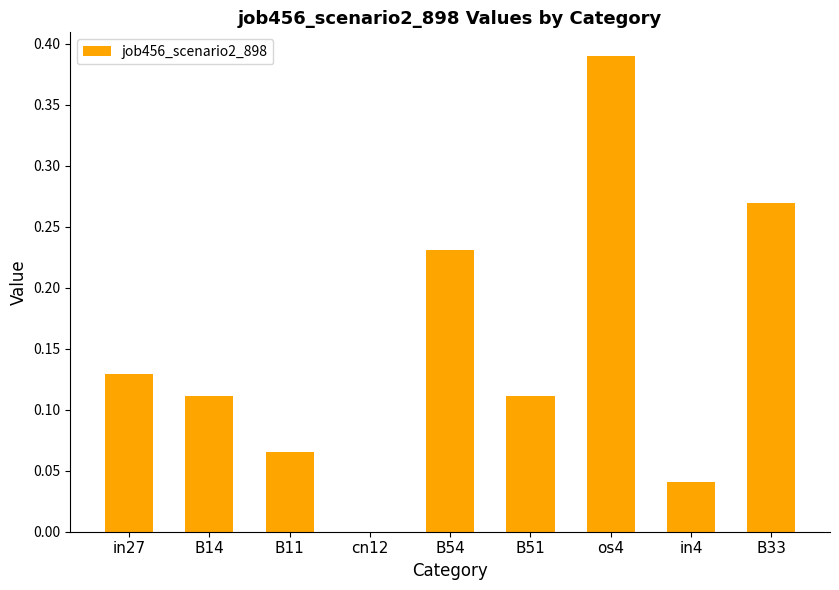

What is the sum of all values?

1.3